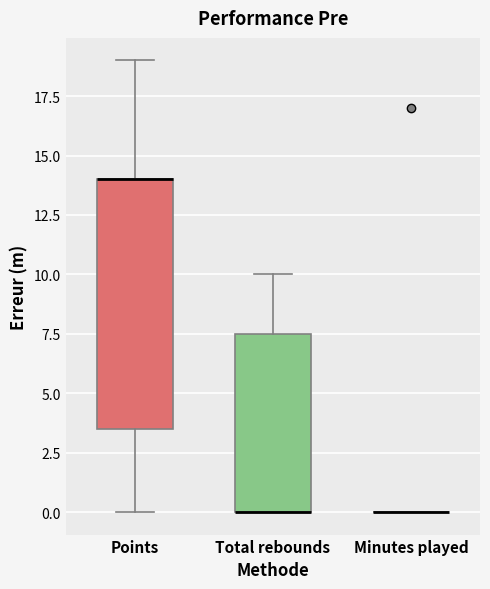

Where is the lower edge of the box for Total rebounds on the y-axis? The values are not printed on the chart, so give them approximately, as read against the axis.

0.0